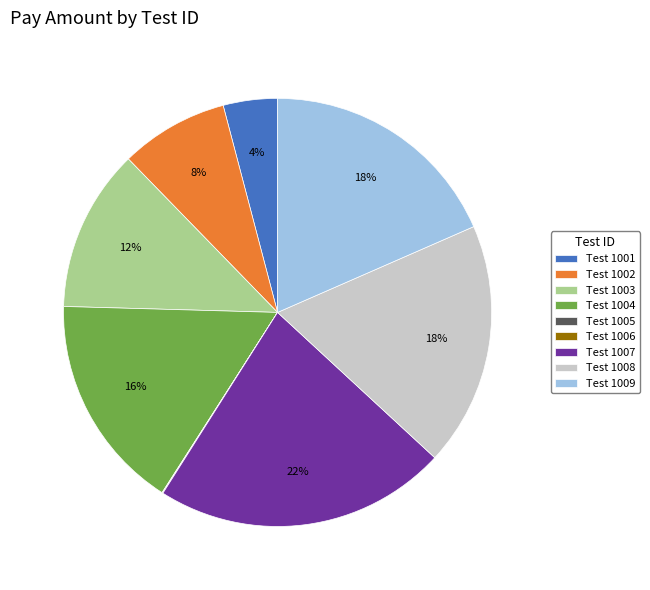

Does any single category account for the majority?

No